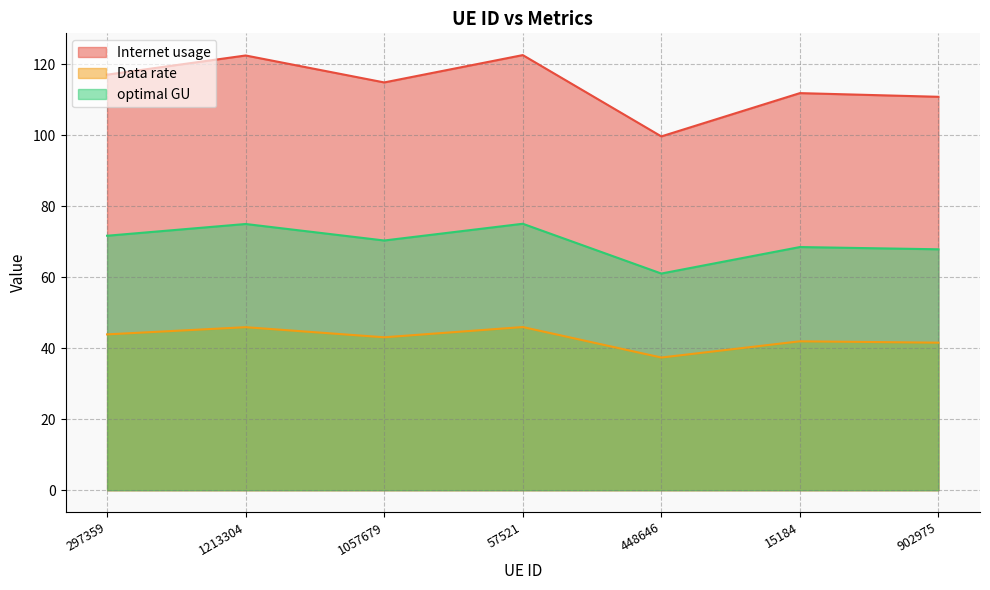

At which category does the chart reach its minimum across all series?

448646